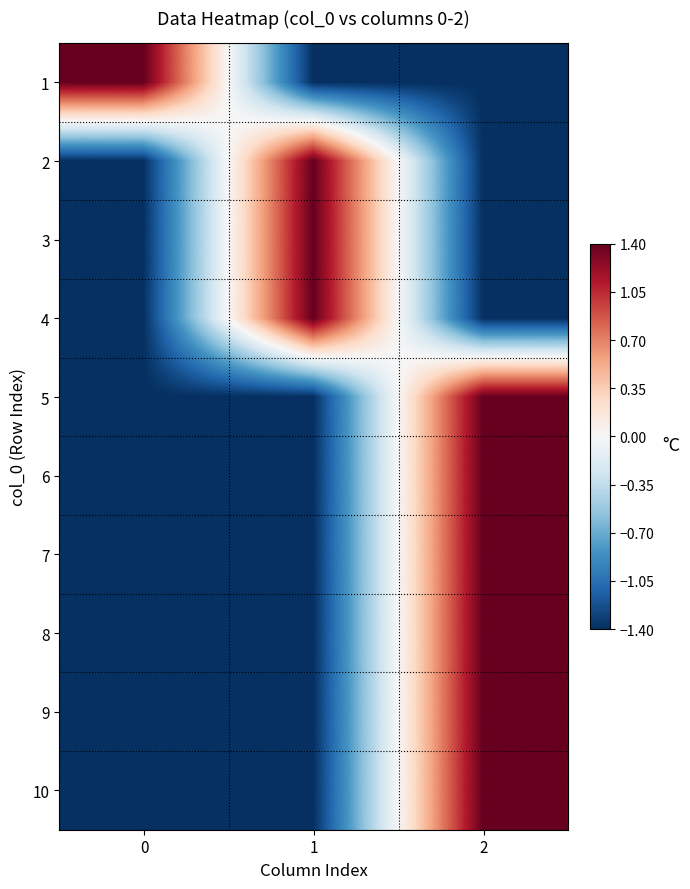

What is the spread (max minus min) of values at 2?

2.8